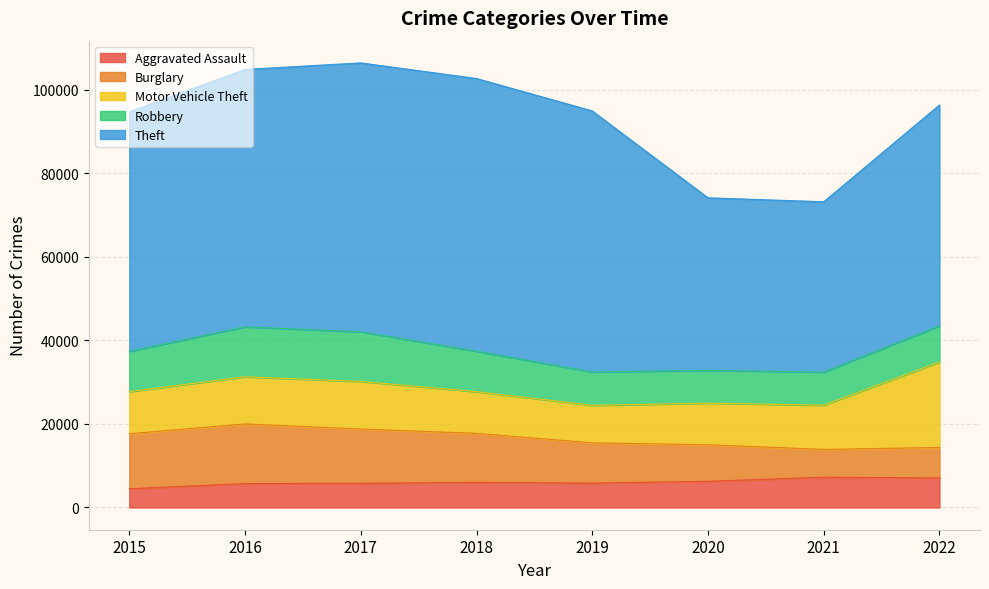

In Robbery, how many points are higher than both neighbors (excluding endpoints)?

1